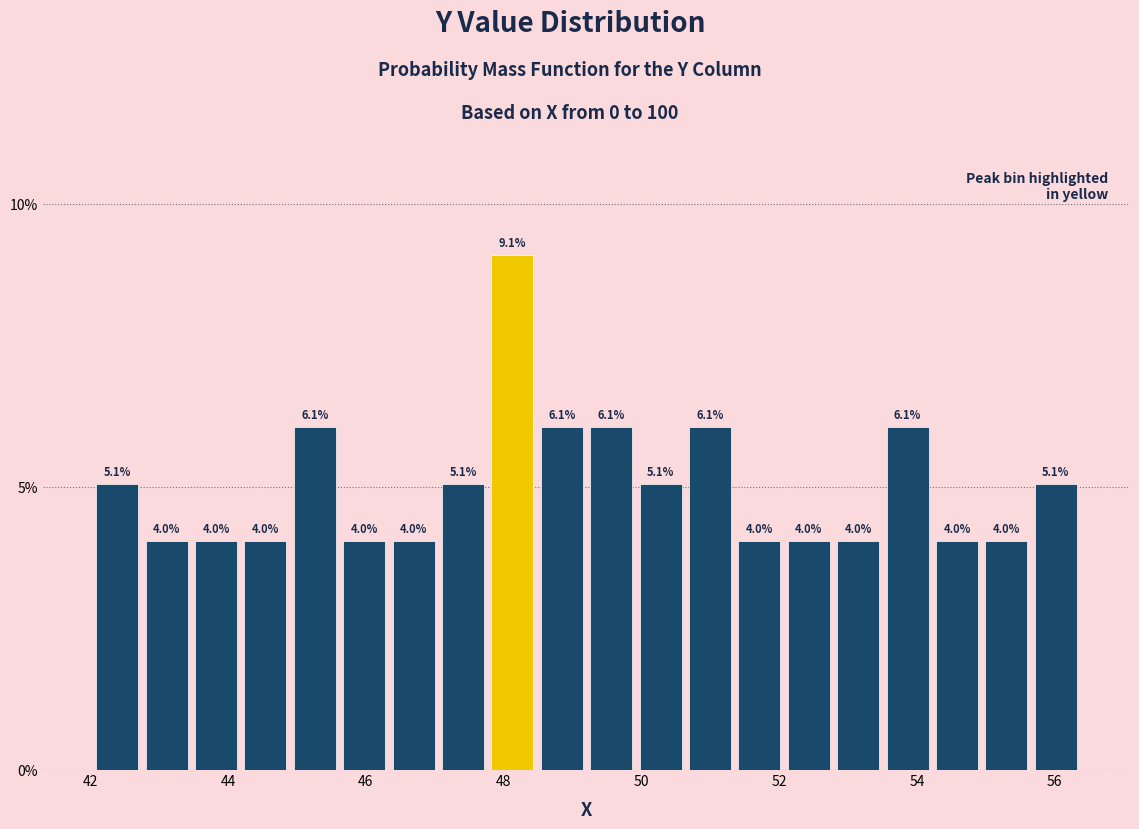

Around what value on the x-axis is the tallest bar? Give the approximate position of its centre, as read against the axis.

48.2